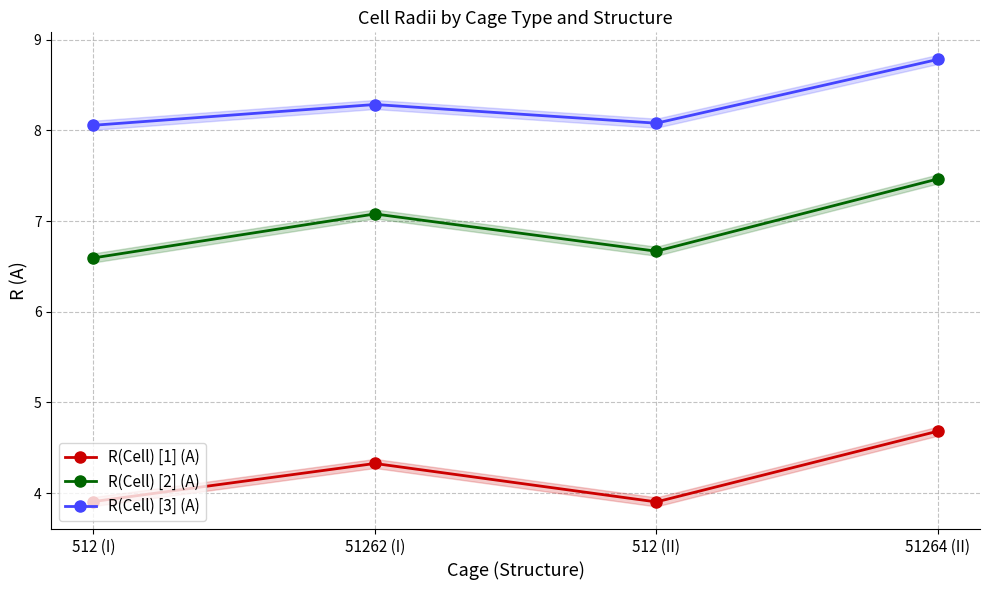

Is the value of R(Cell) [3] (A) at 512 (I) greater than the value of R(Cell) [1] (A) at 51262 (I)?

Yes